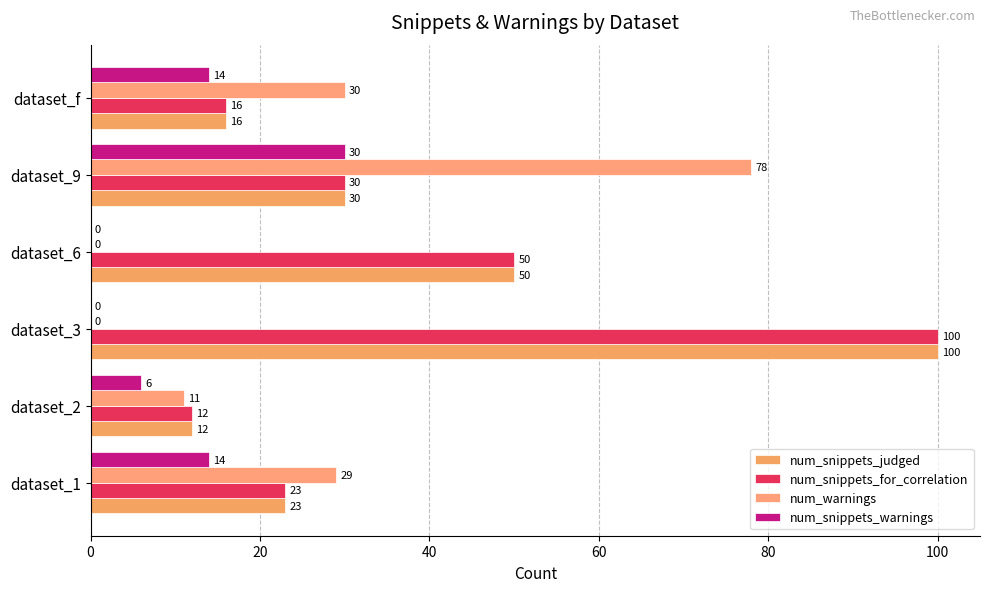

What is the value of the num_snippets_for_correlation bar at the 2nd from the left?

12